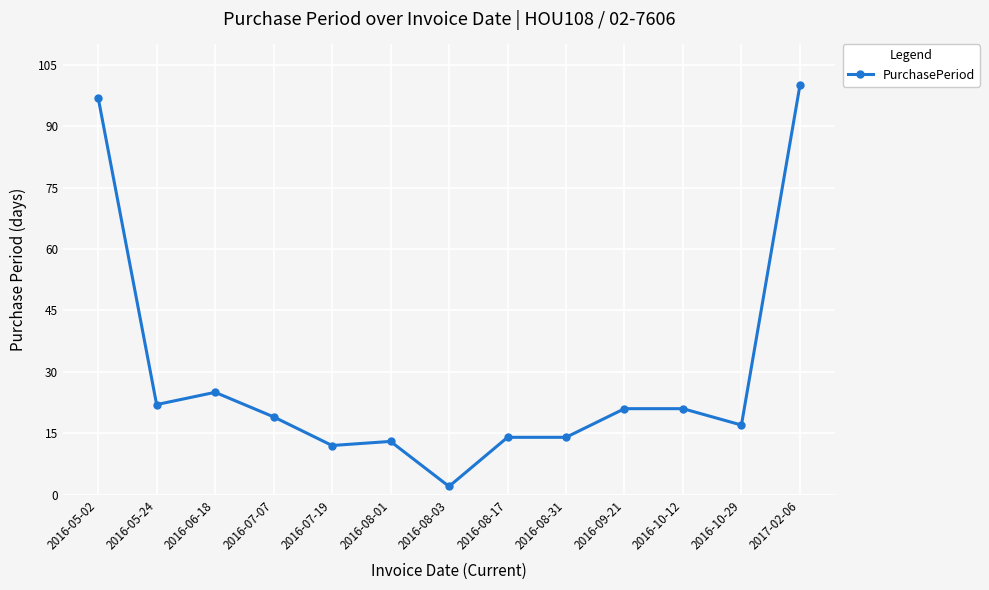

What is the greatest value displayed?

100